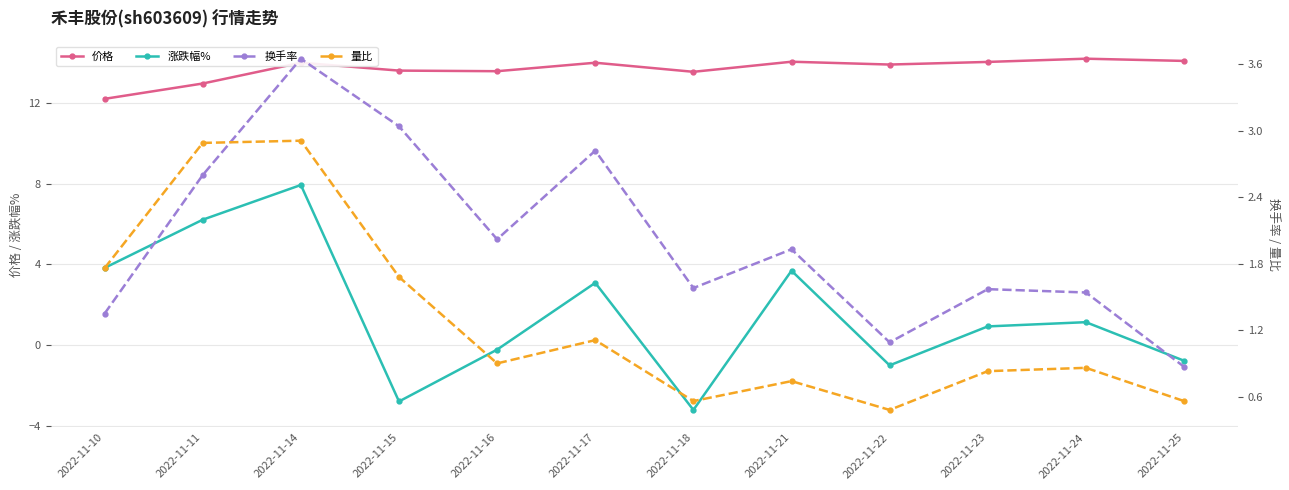

Is it true that 价格 equals 19.5 at 2022-11-24?

False